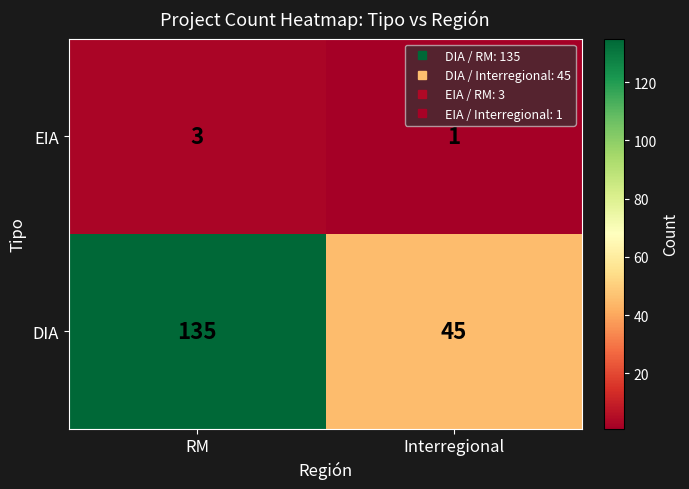

Which series has the widest spread of values?

DIA